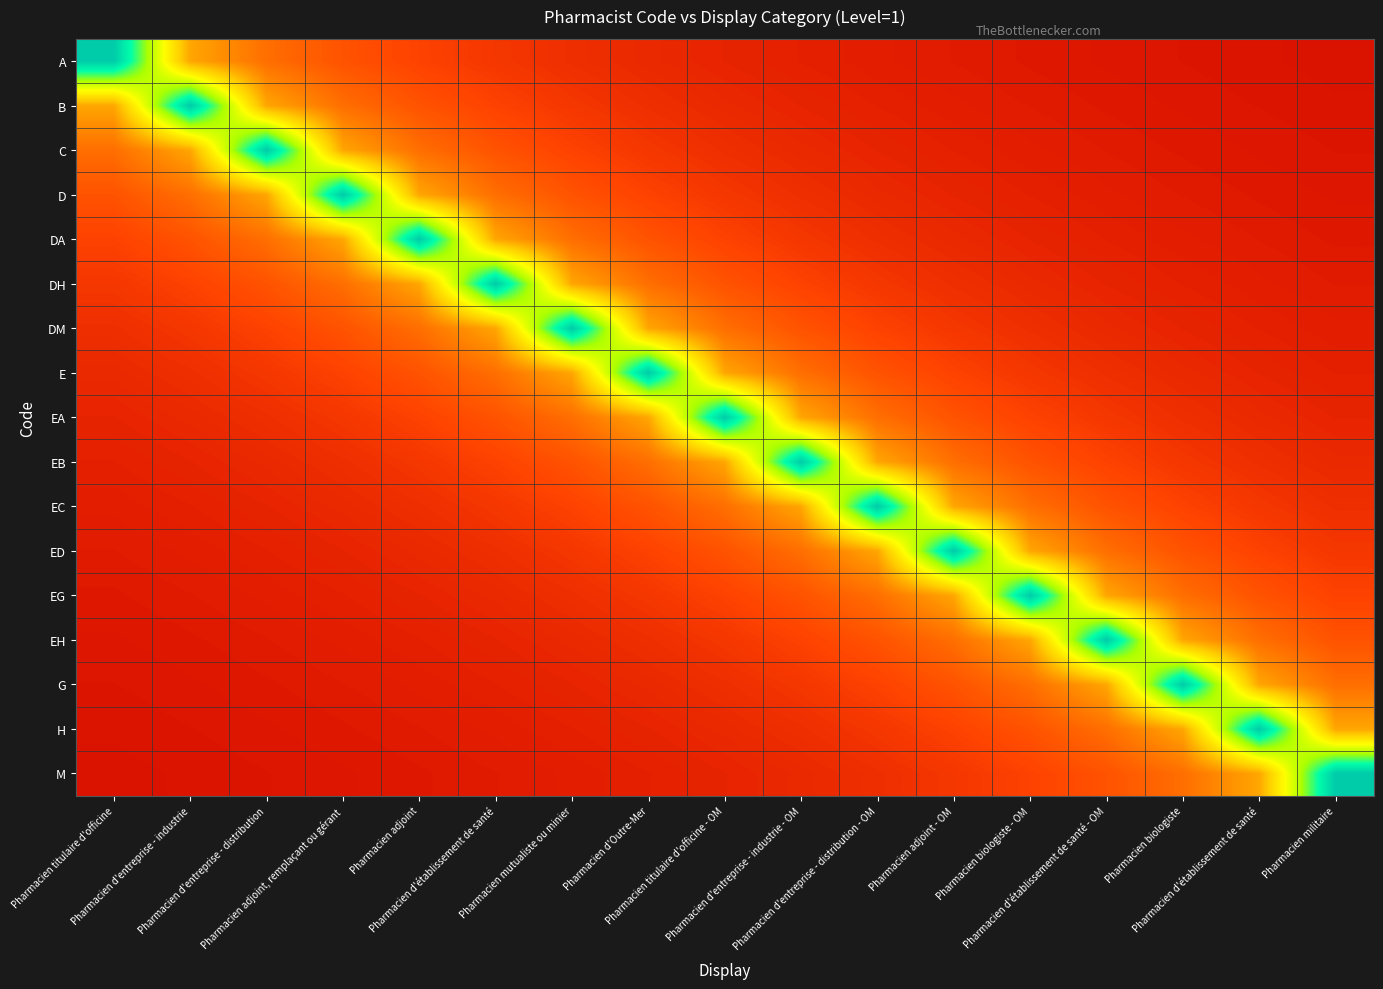

Which label corresponds to the largest value in the chart?

Pharmacien titulaire d'officine